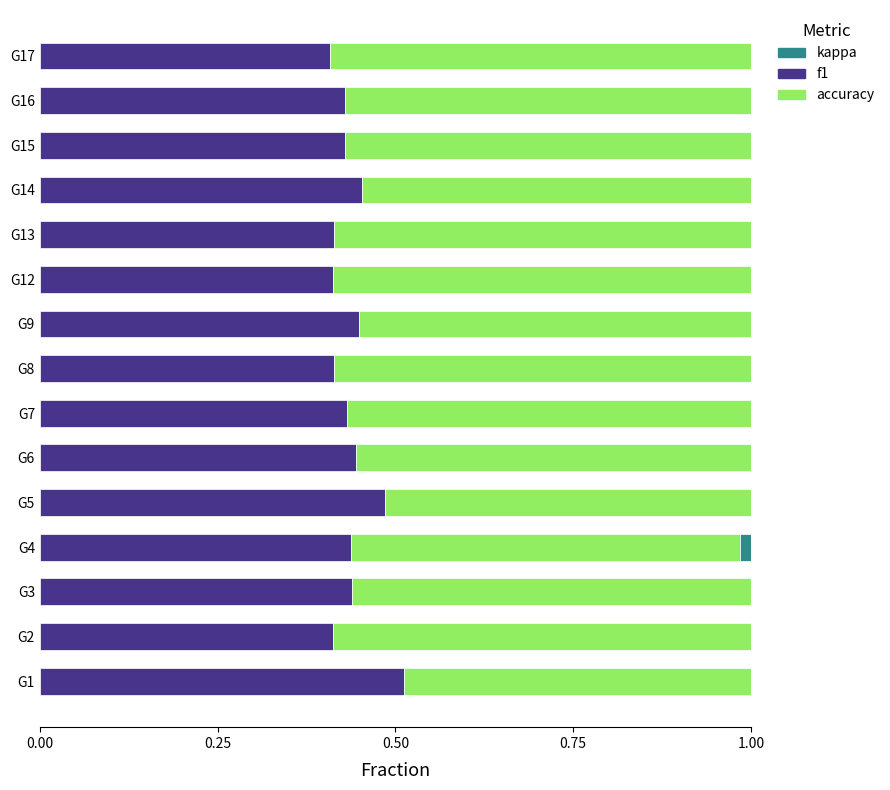

The value of f1 at G16 is 0.1. True or false?

False